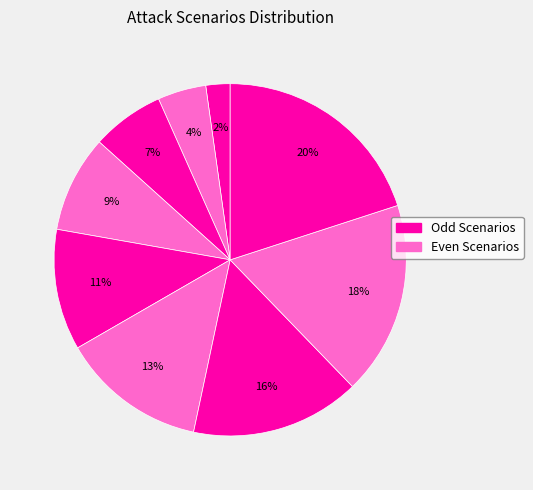

How many segments does this pie chart have?

9